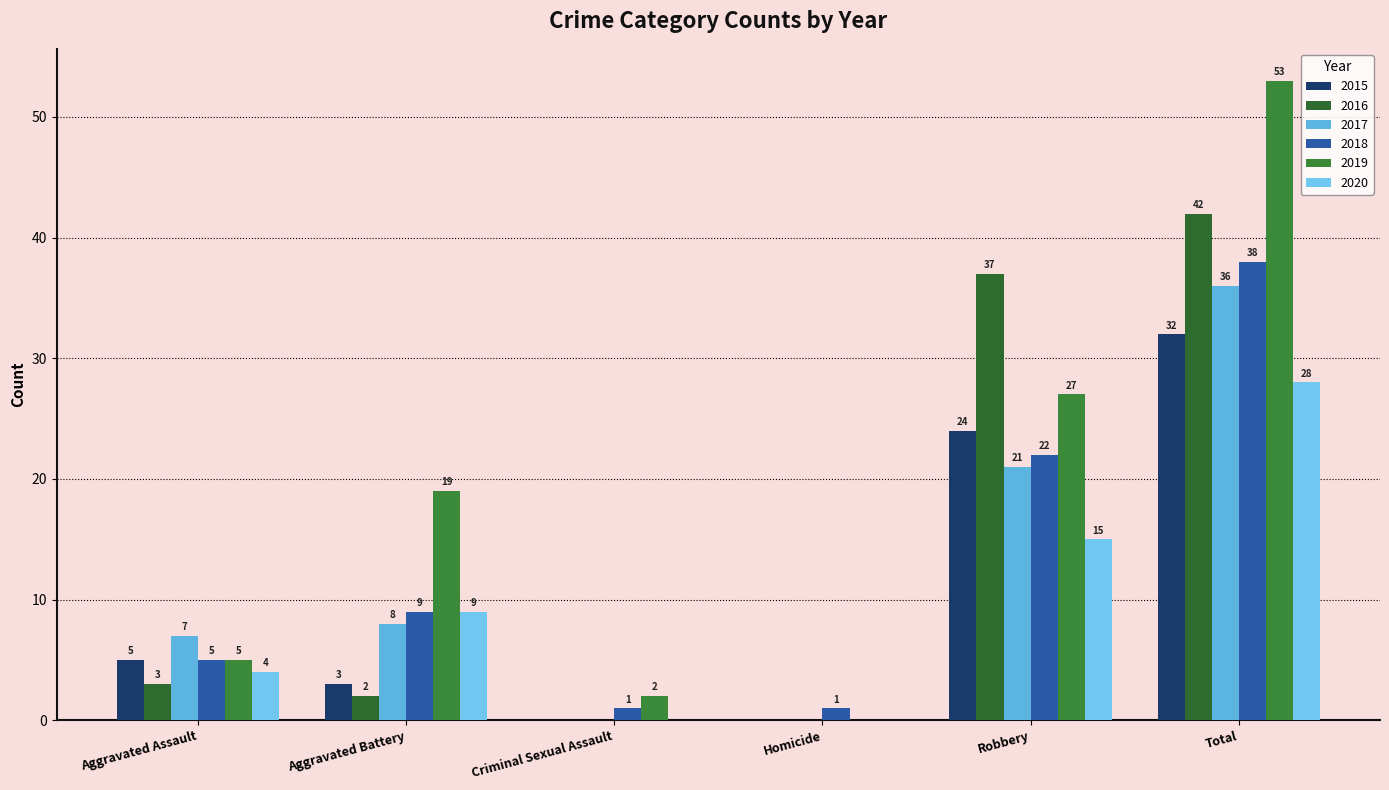

Count the number of categories in the chart.

6